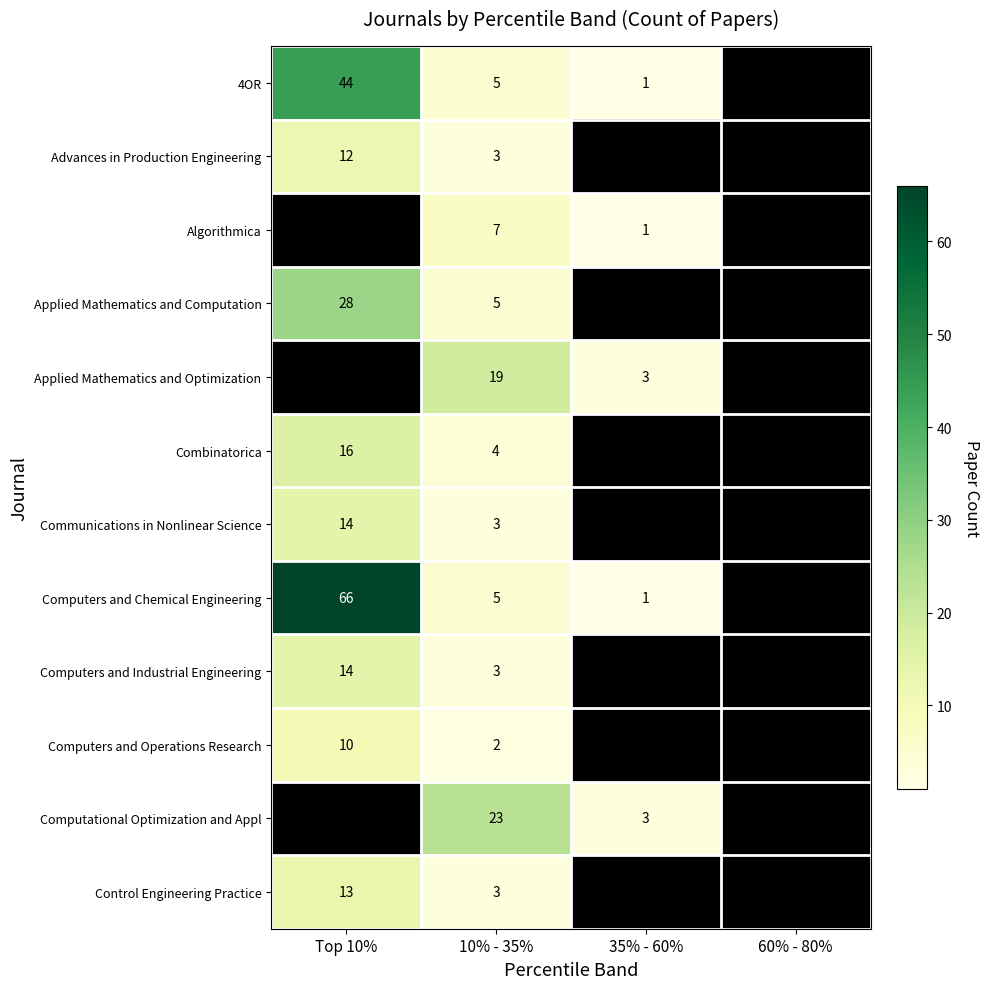

What is the sum of the 4OR values at 10% - 35% and Top 10%?

49